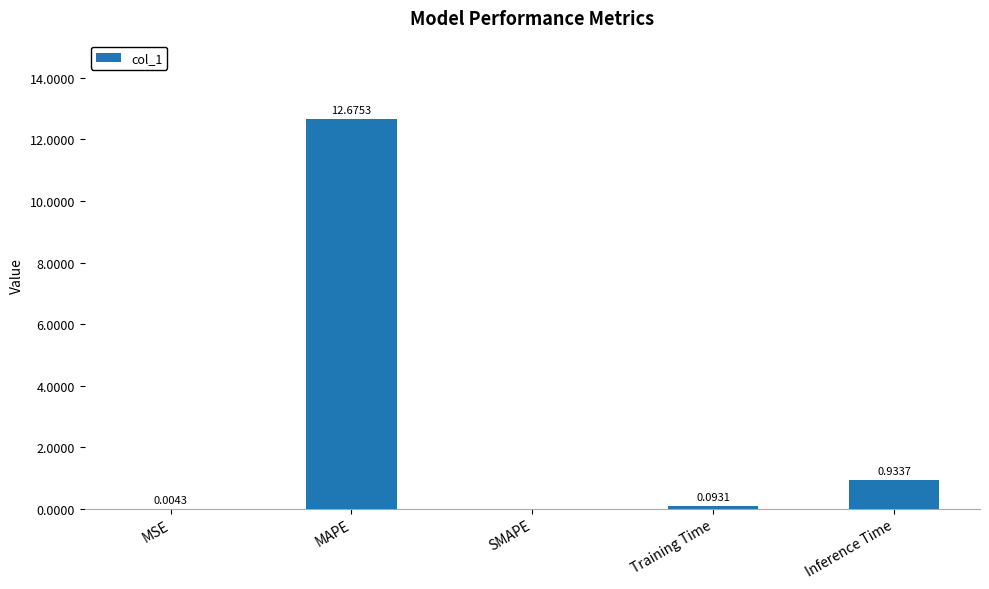

Which category has the highest value across all series?

MAPE